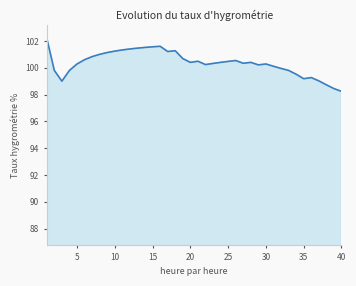

What is the minimum value shown in the chart?

98.2